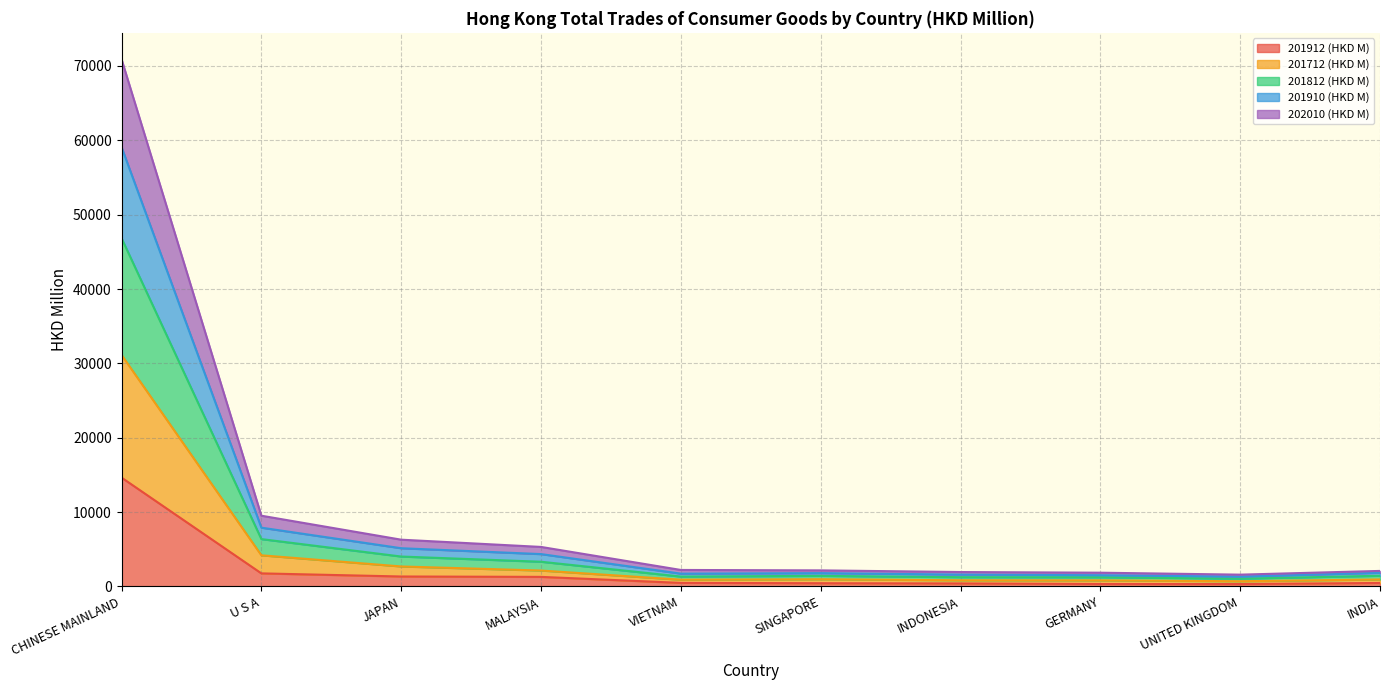

True or false: 201812 (HKD M) and 202010 (HKD M) intersect in this chart.

False